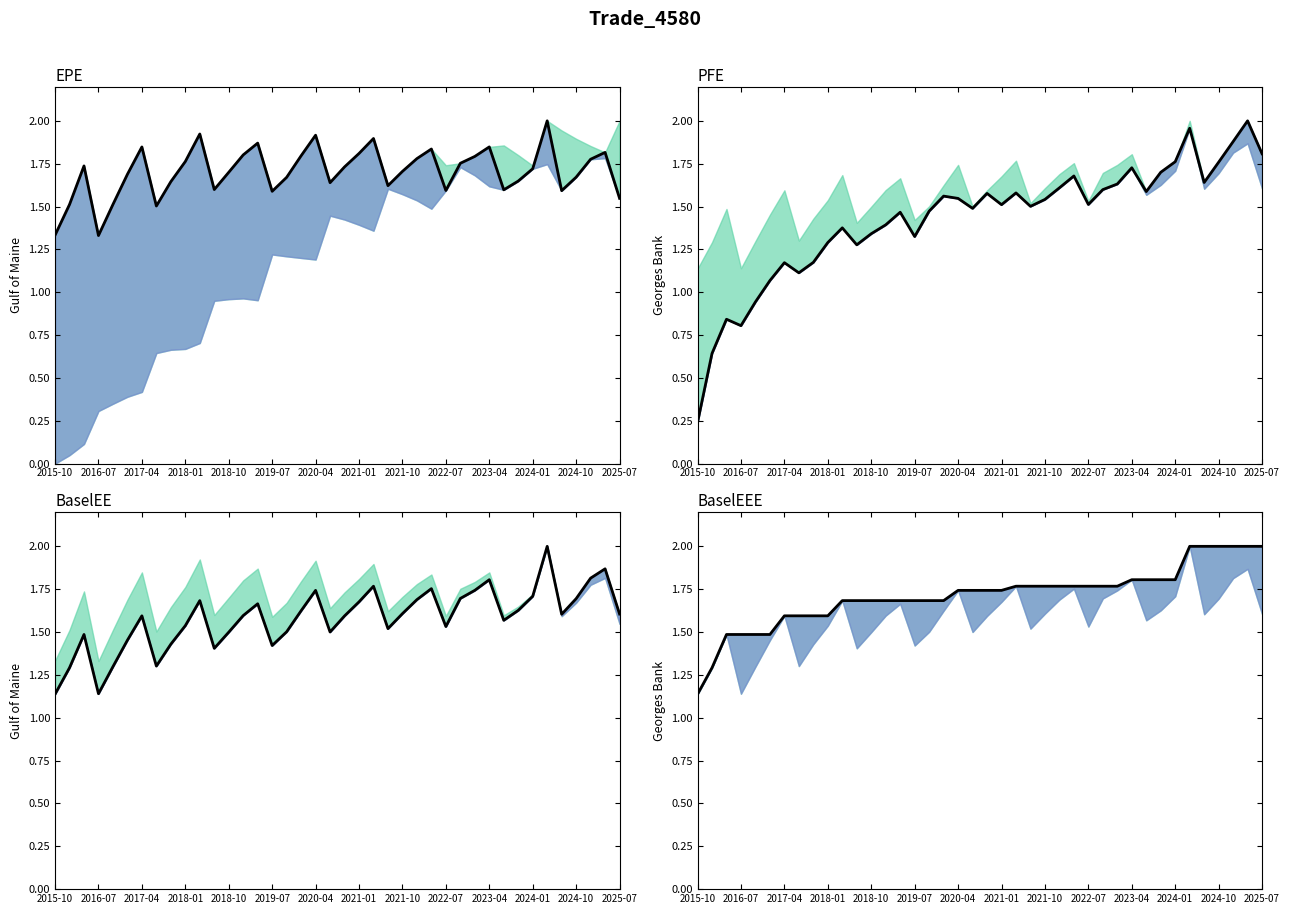

Count the values in the range 1 to 2.

40